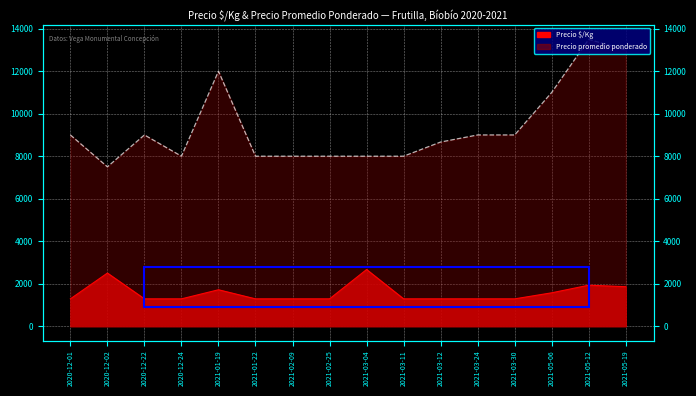

What are all the series names shown in the legend?

Precio $/Kg, Precio promedio ponderado